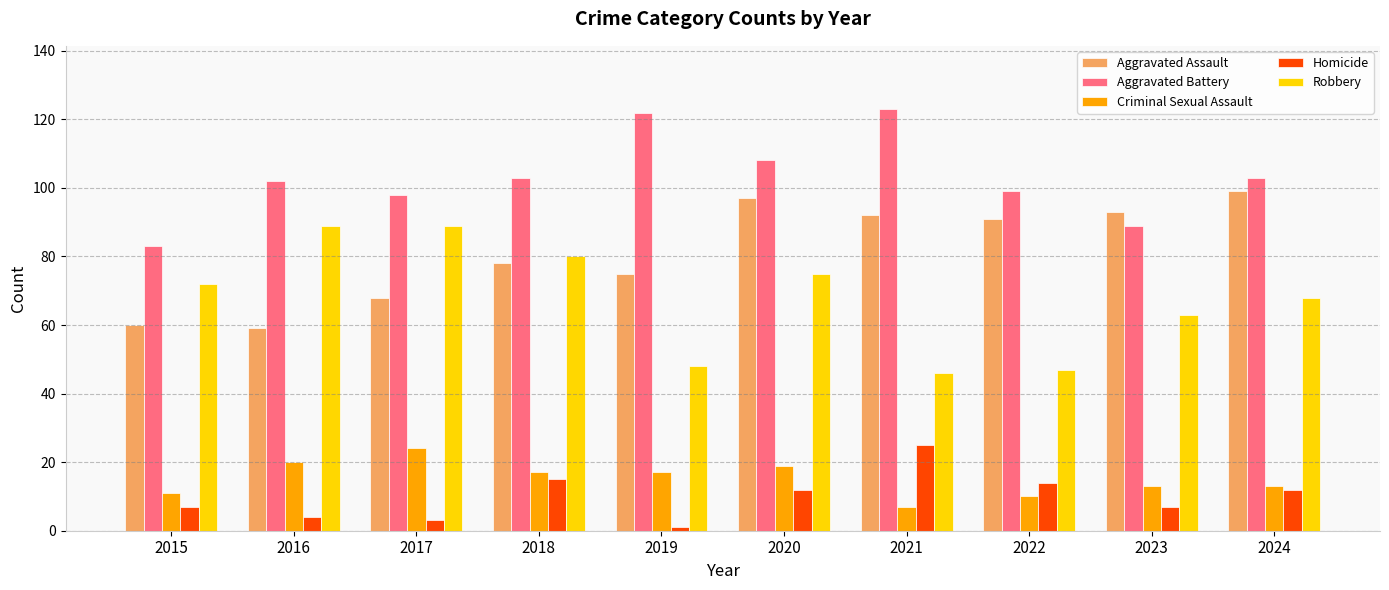

At how many categories does at least one series exceed 92?

9